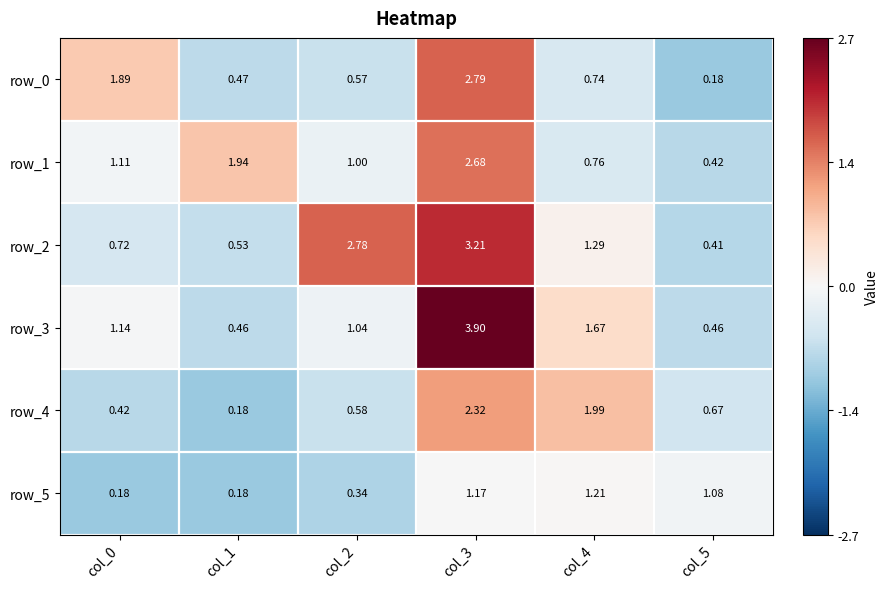

What is the average value of the row_3 series?

0.3